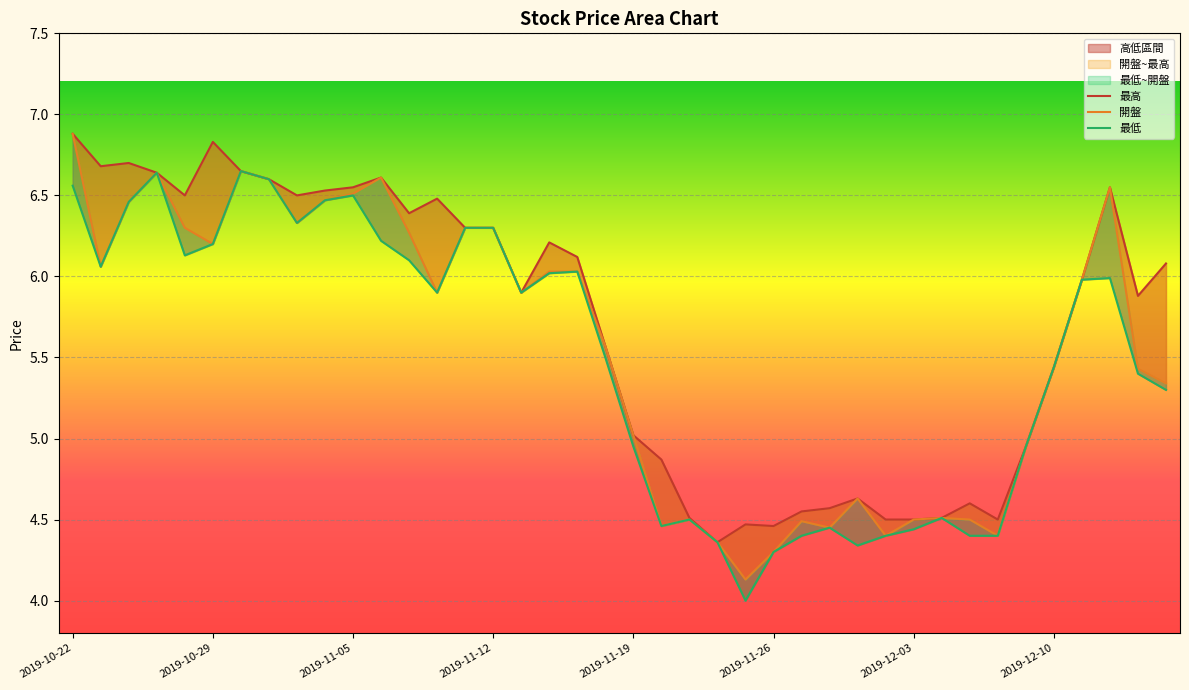

Which series has the largest range (max minus min)?

開盤